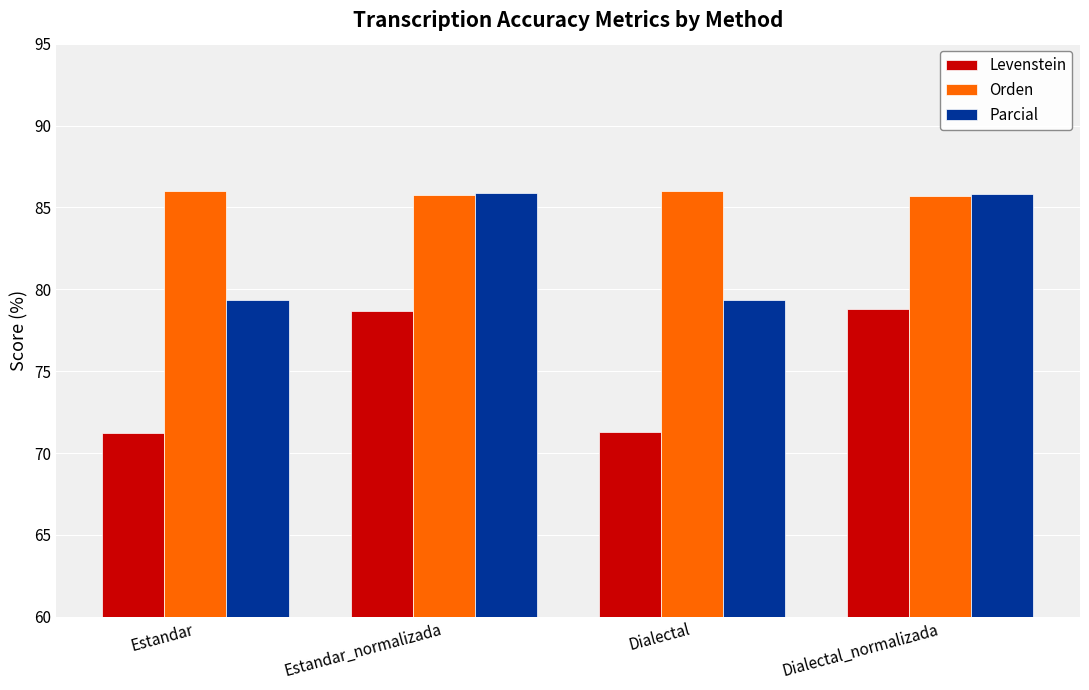

What is the maximum value for Parcial?

85.9